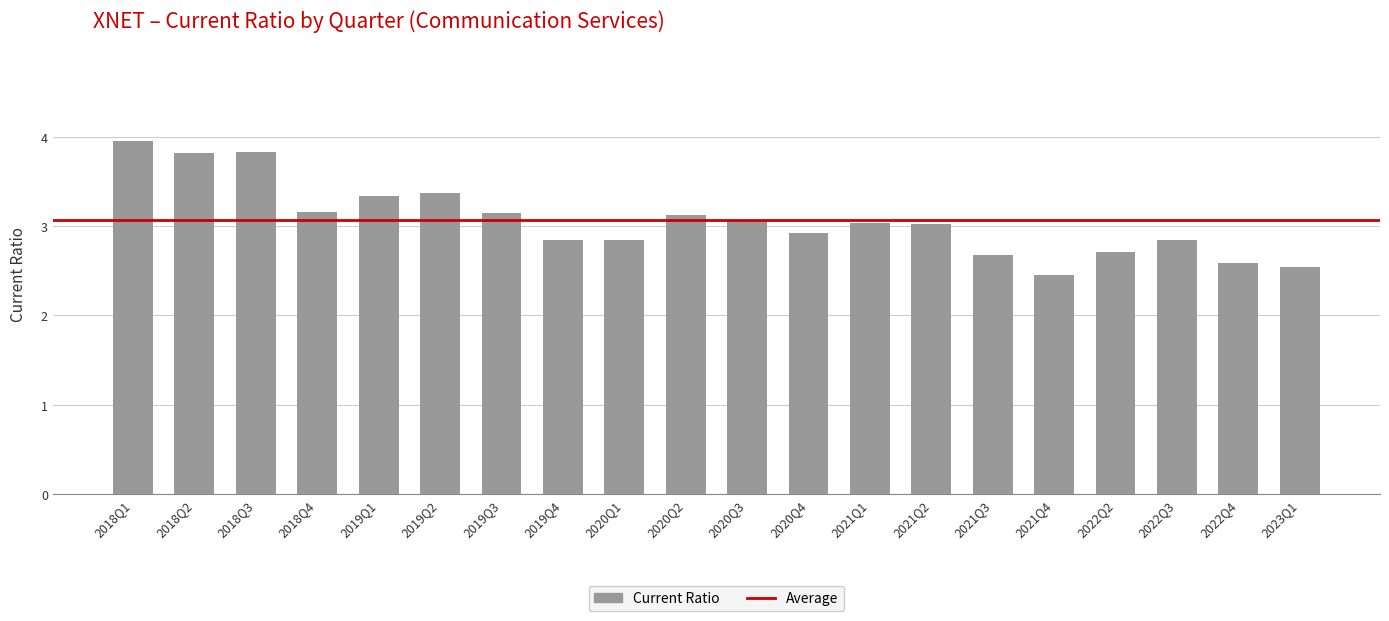

How many distinct data groups are displayed?

1